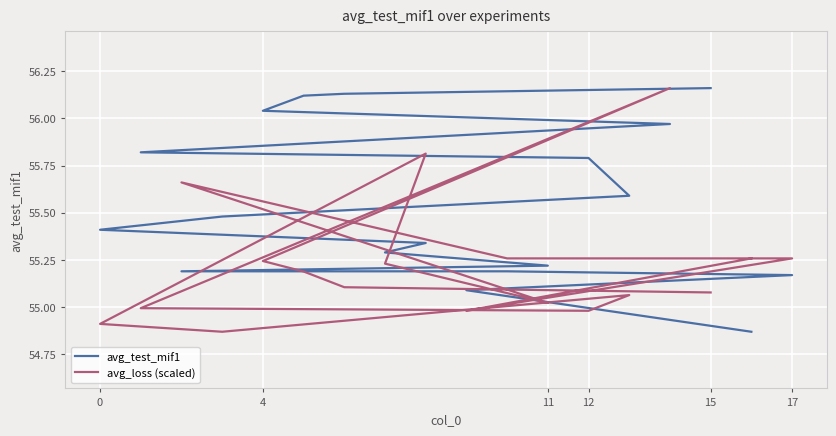

What is the label of the 7th point from the left?

12